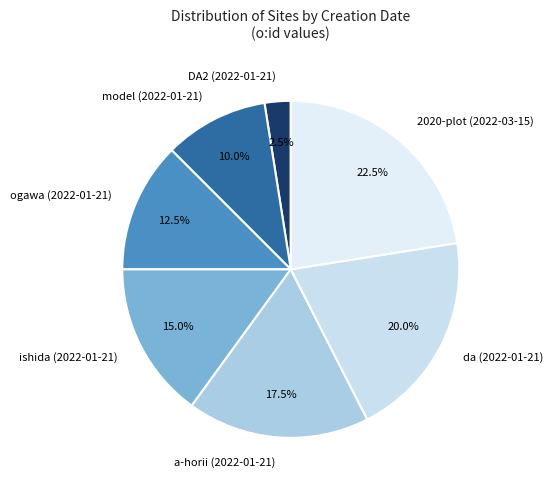

Is there any slice that represents more than half of the pie?

No